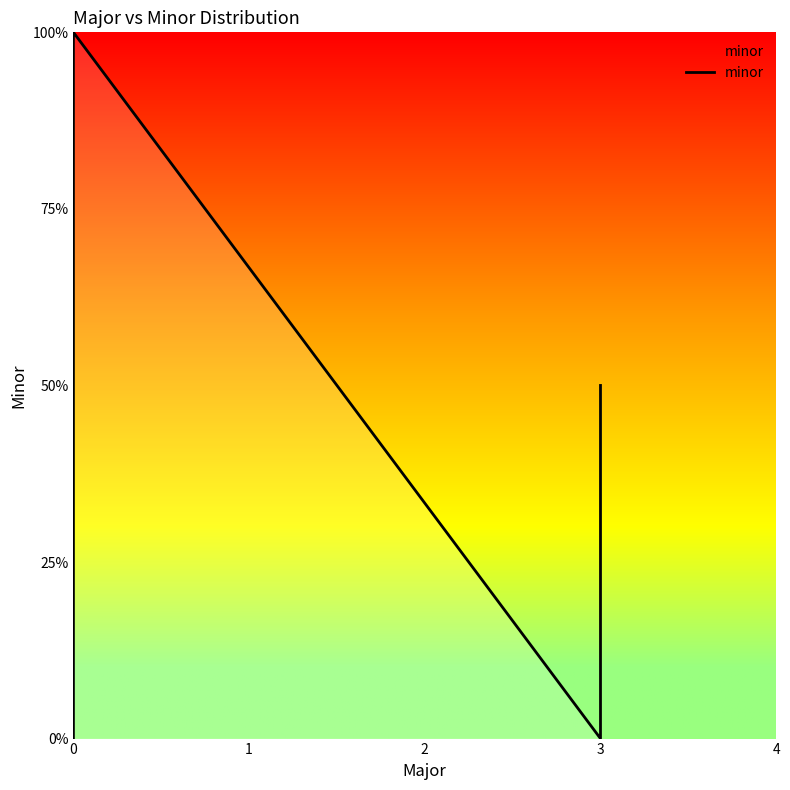

Rank the categories by value from lowest to highest.

0, 3, 0, 3, 0